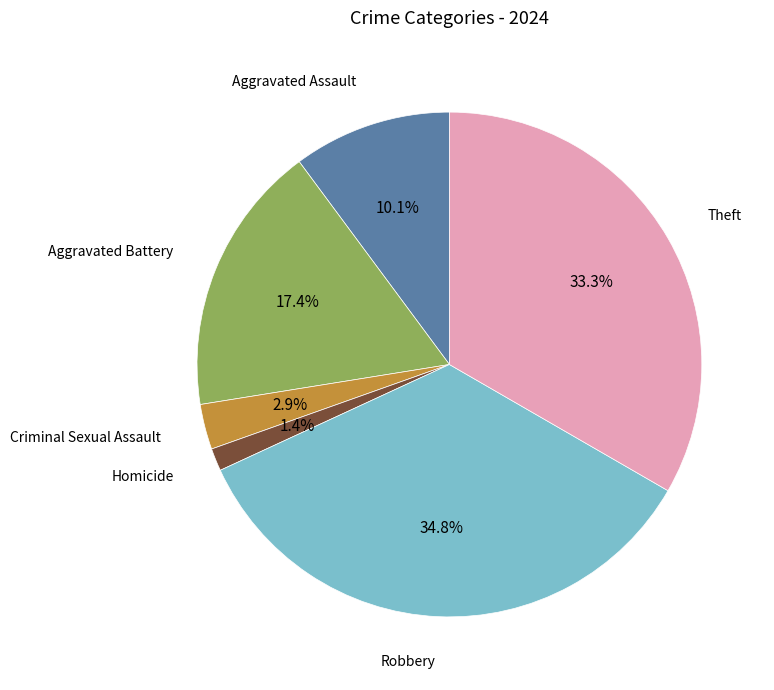

Approximately how many times larger is the value at Aggravated Battery compared to Theft?

0.5